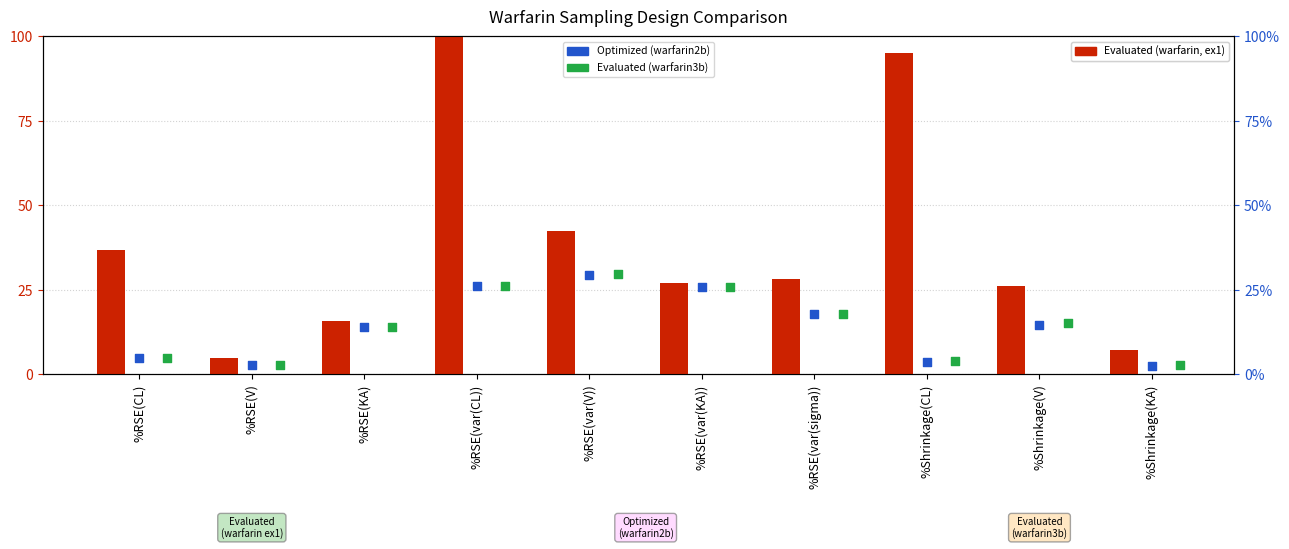

What are all the series names shown in the legend?

Evaluated (warfarin, ex1), Optimized (warfarin2b), Evaluated (warfarin3b)